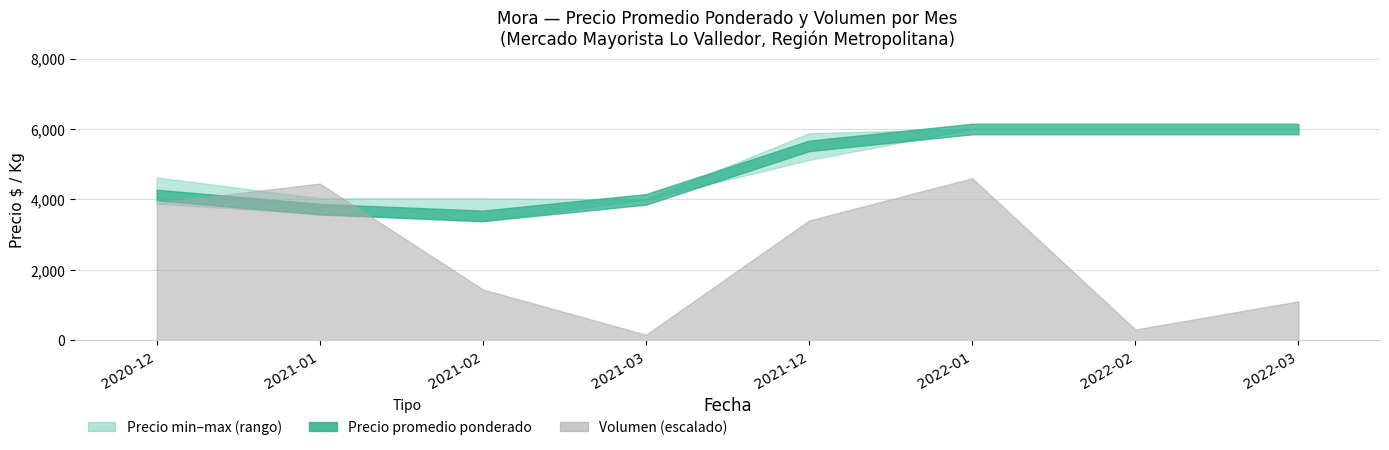

Which category has the lowest value in the Precio maximo series?

2021-03